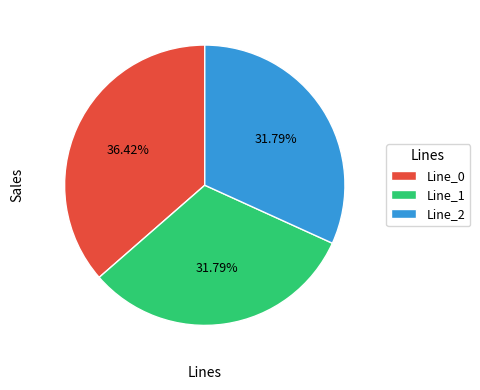

What percentage is the Line_2 slice, to the nearest percent?

32%